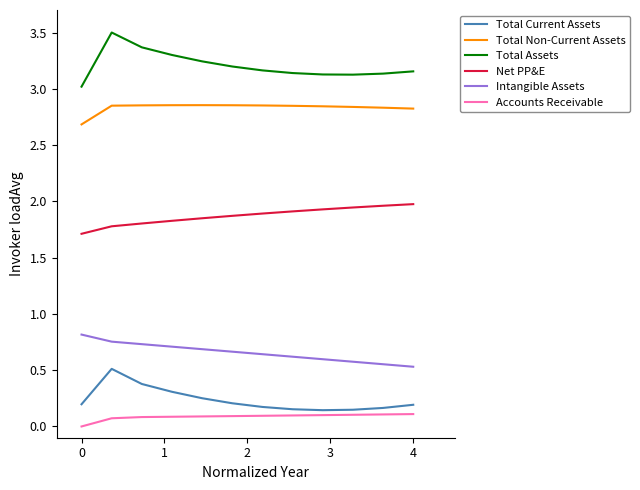

Rank the series by their maximum value, from lowest to highest.

Accounts Receivable, Total Current Assets, Intangible Assets, Net PP&E, Total Non-Current Assets, Total Assets